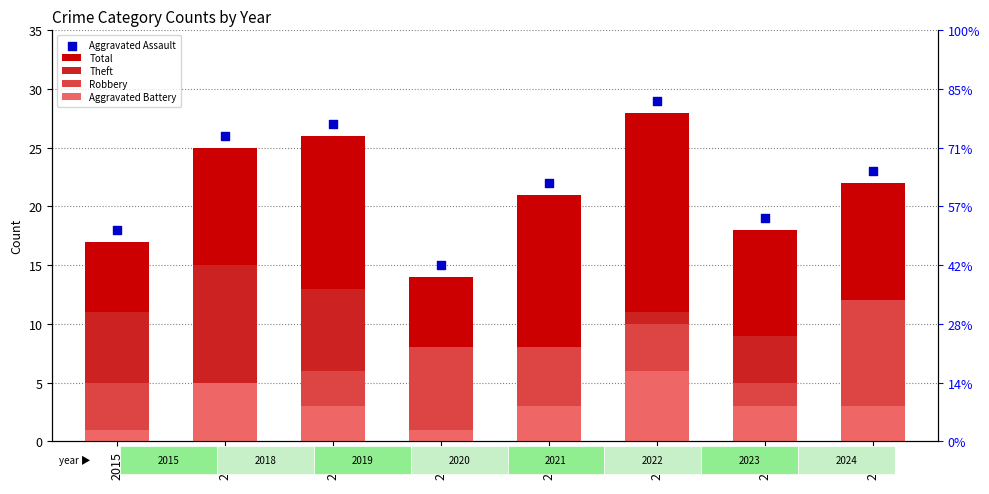

Which series reaches the minimum Y coordinate?

Aggravated Battery